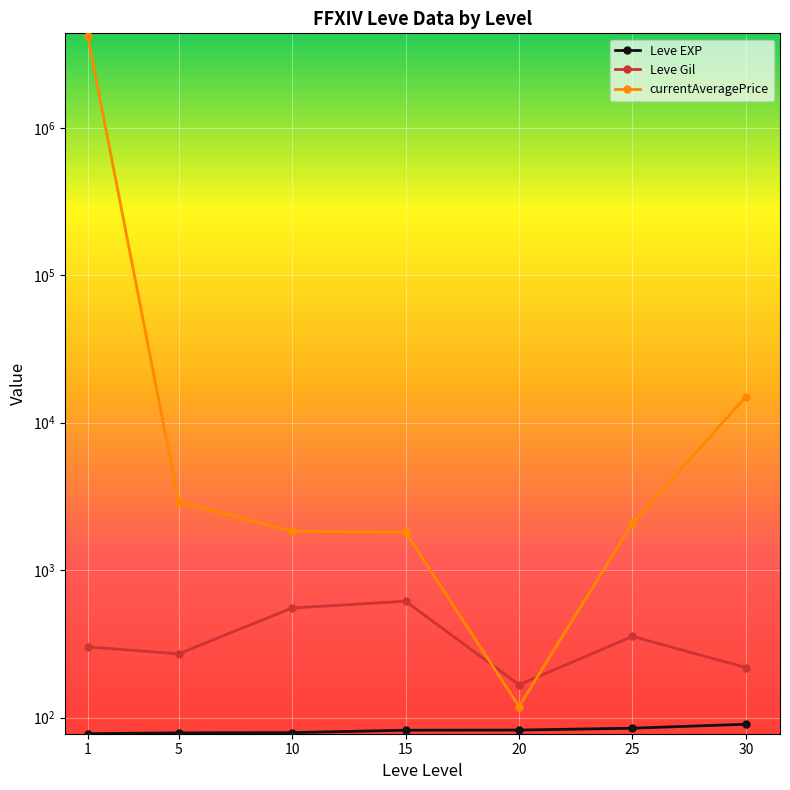

The Leve Gil series shows 488.3 at 5. True or false?

True